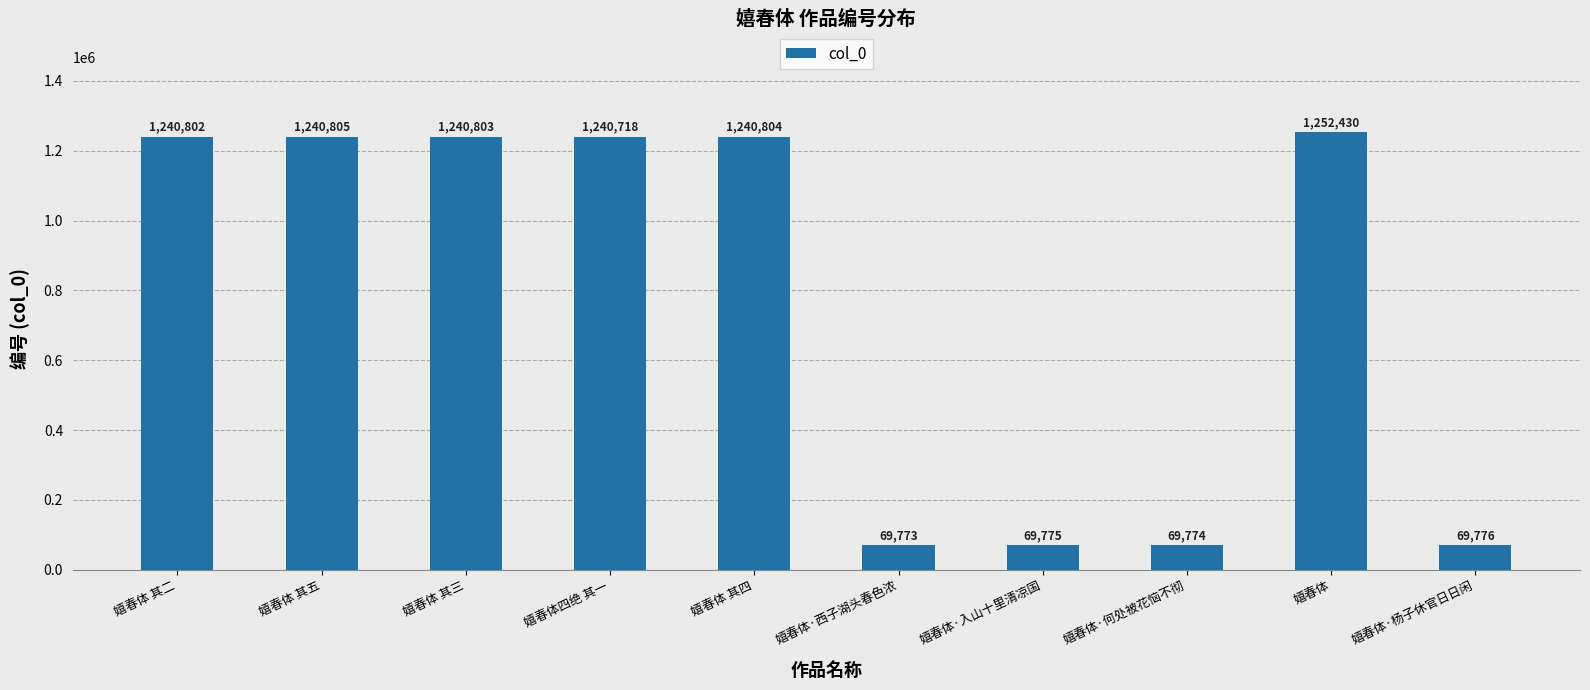

What is the label of the 4th bar from the left?

嬉春体四绝 其一